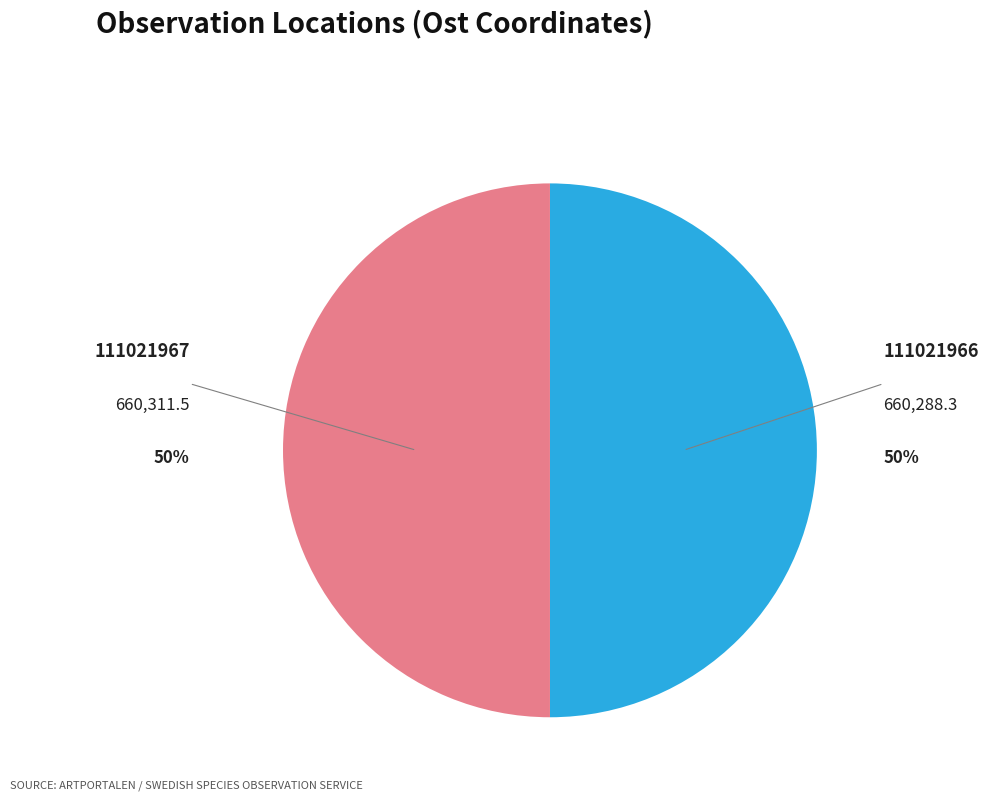

Is it true that 111021967 is 37% of the pie?

False